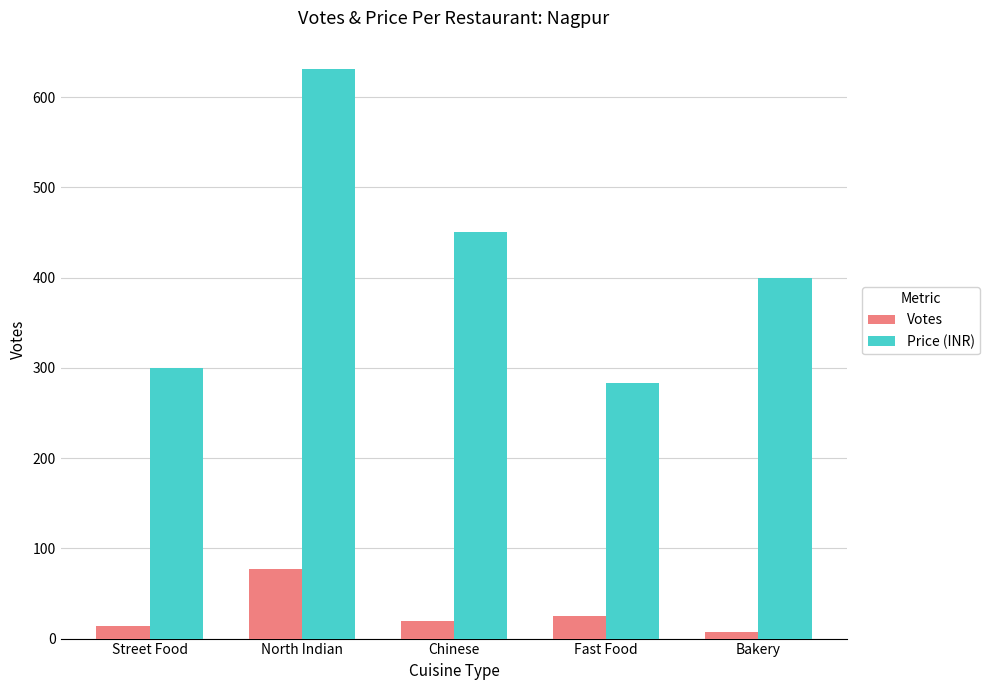

What is the lowest value of the Votes series?

7